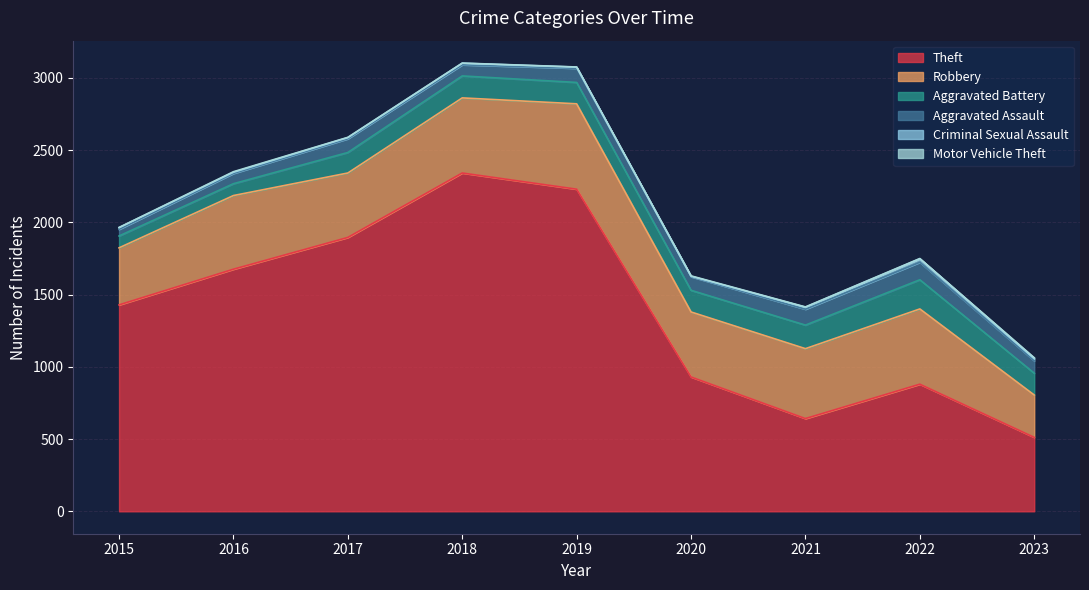

How many values in the Motor Vehicle Theft series are below 2?

3